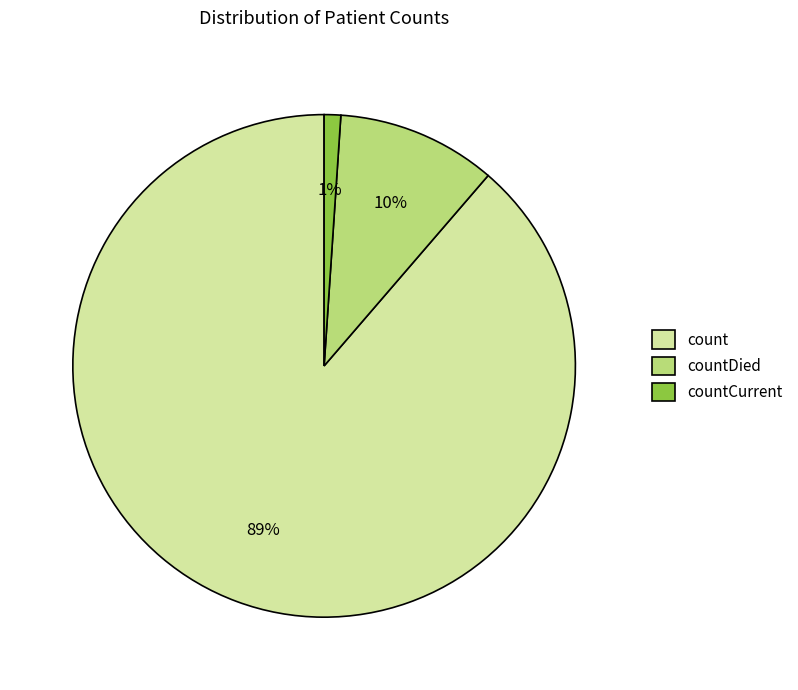

To the nearest percent, what is the difference between the countDied and countCurrent slice percentages?

9%